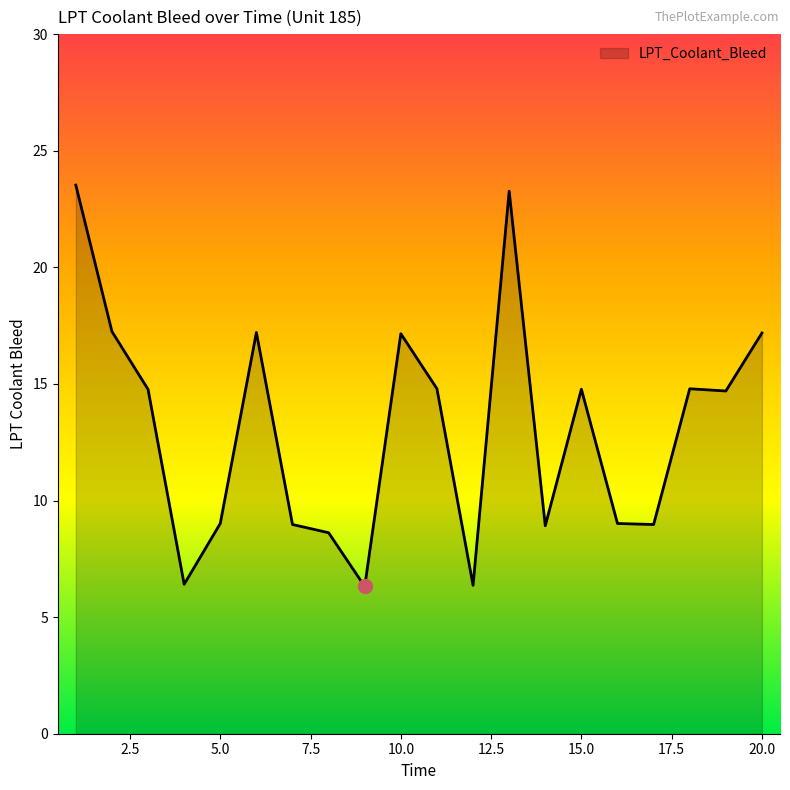

What is the smallest value displayed?

6.3